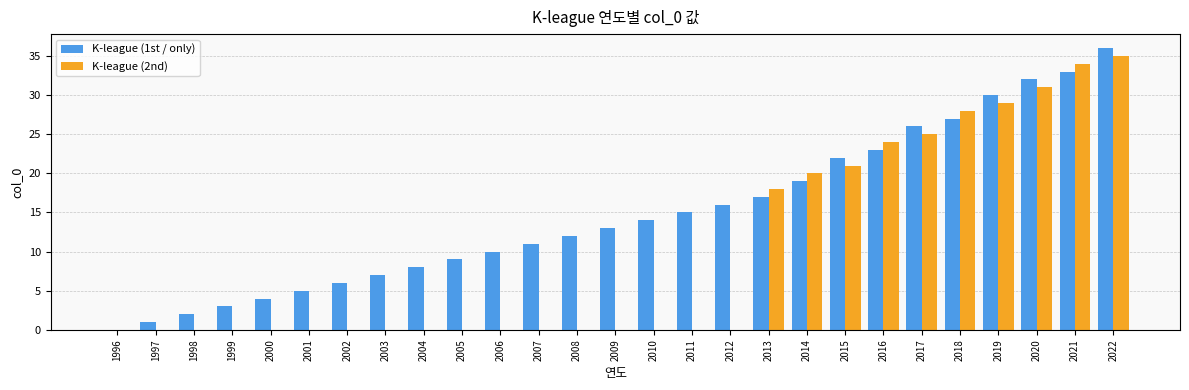

Which series has the largest total across all categories?

K-league (1st / only)